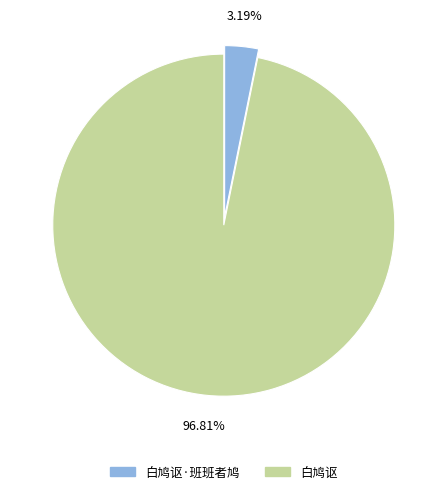

Which category has the smallest portion of the pie?

白鸠讴·班班者鸠